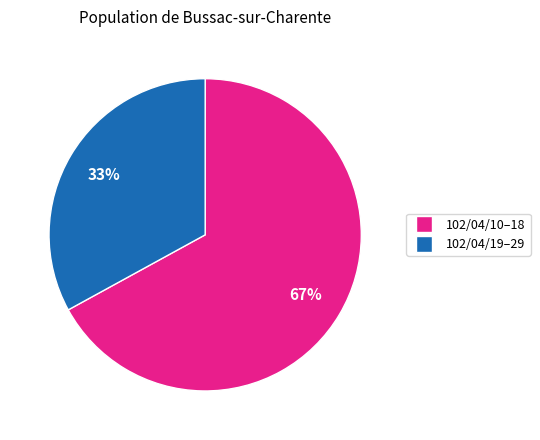

Does any single category account for the majority?

Yes